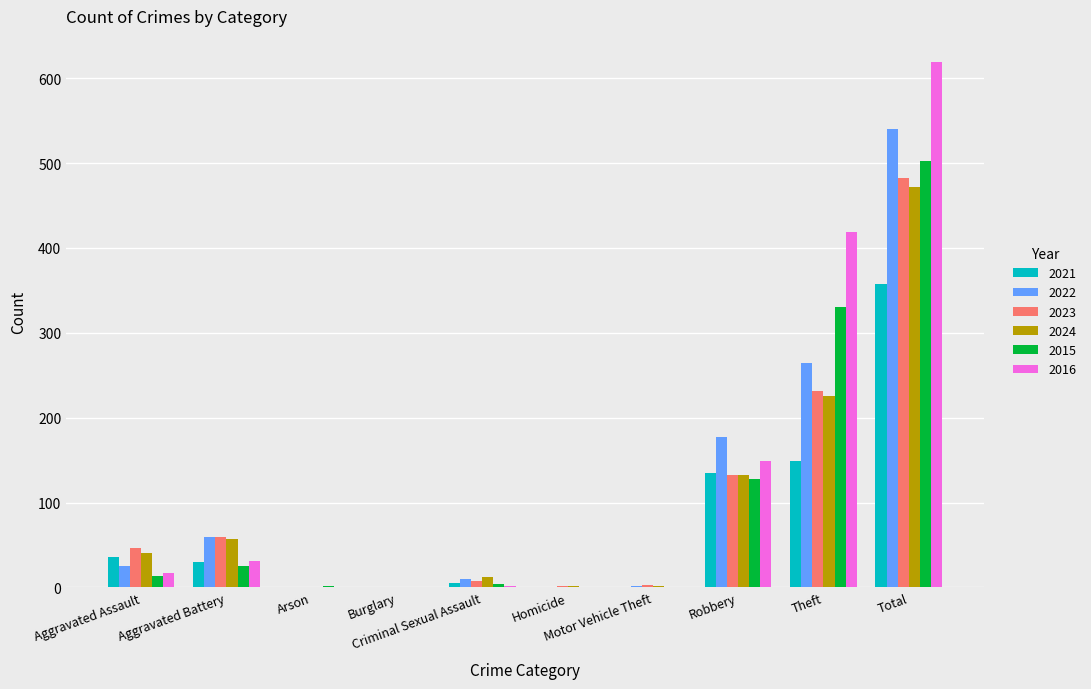

Which series changed the most between Arson and Theft?

2016